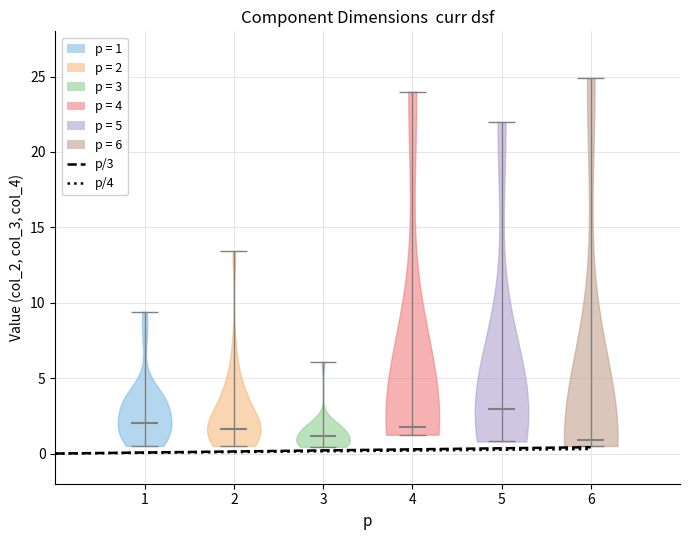

Where does the median line of the violin at x = 2 sit on the y-axis? The values are not printed on the chart, so give them approximately, as read against the axis.

1.5